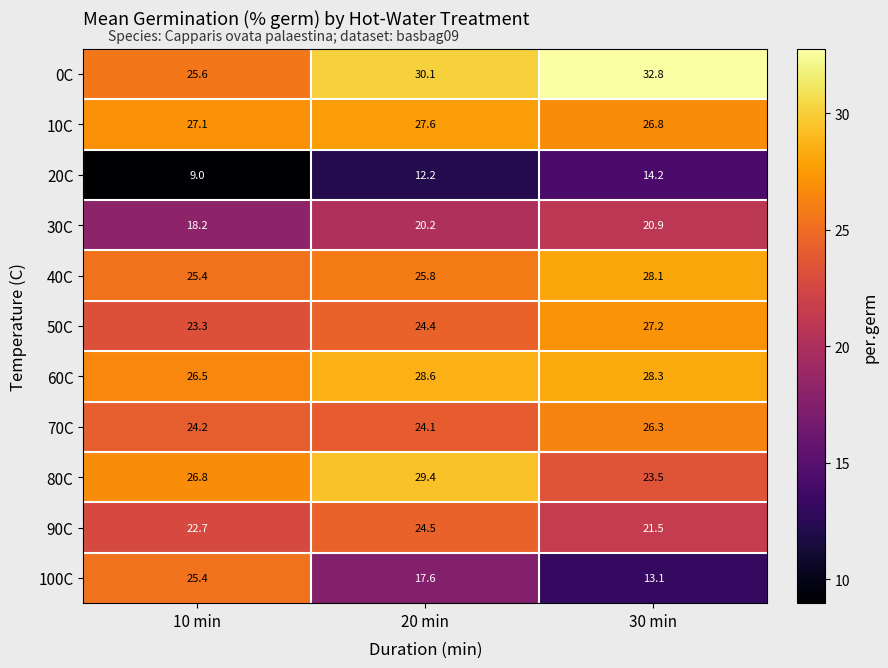

What is the average value of the 20C series?

11.8